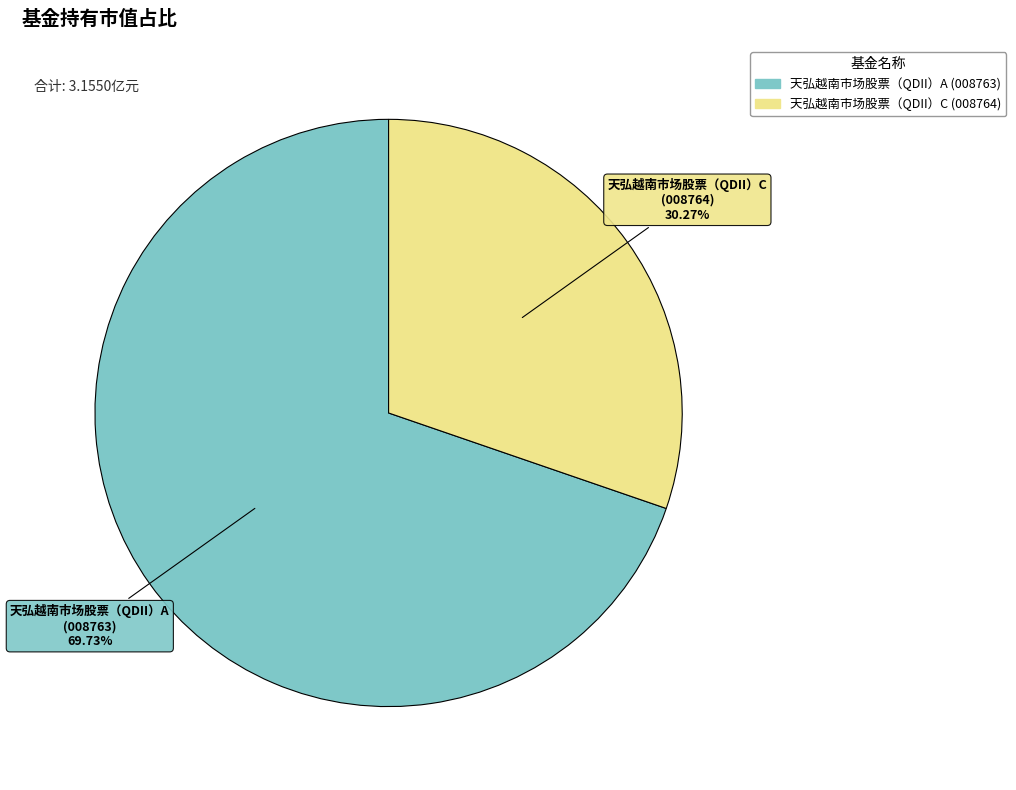

Which has a higher value, 天弘越南市场股票（QDII）A or 天弘越南市场股票（QDII）C?

天弘越南市场股票（QDII）A